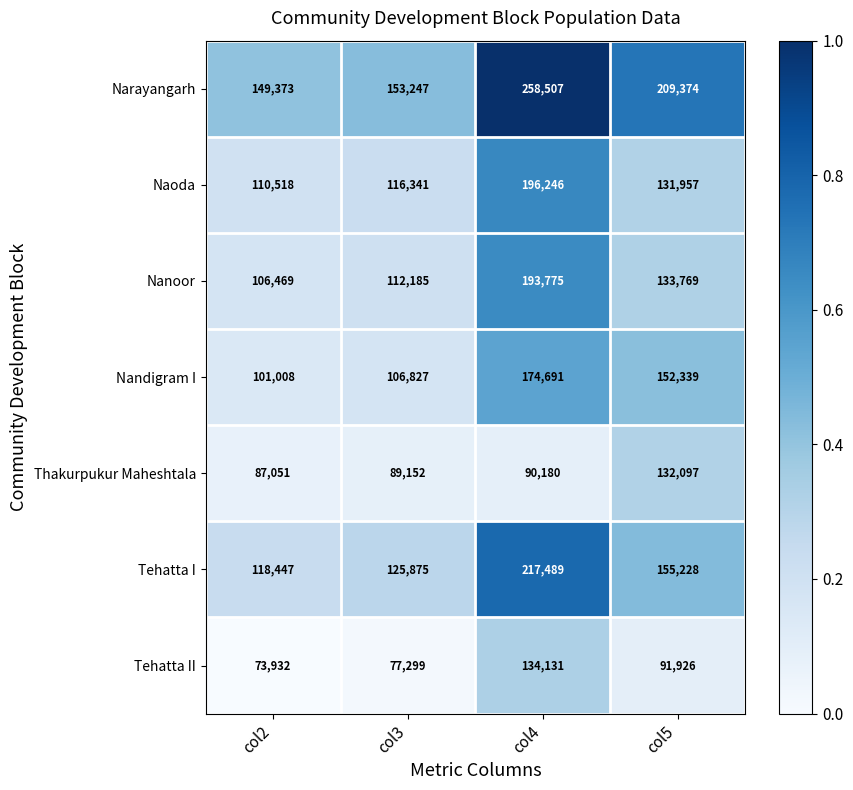

The Nanoor series shows 106469 at col2. True or false?

True